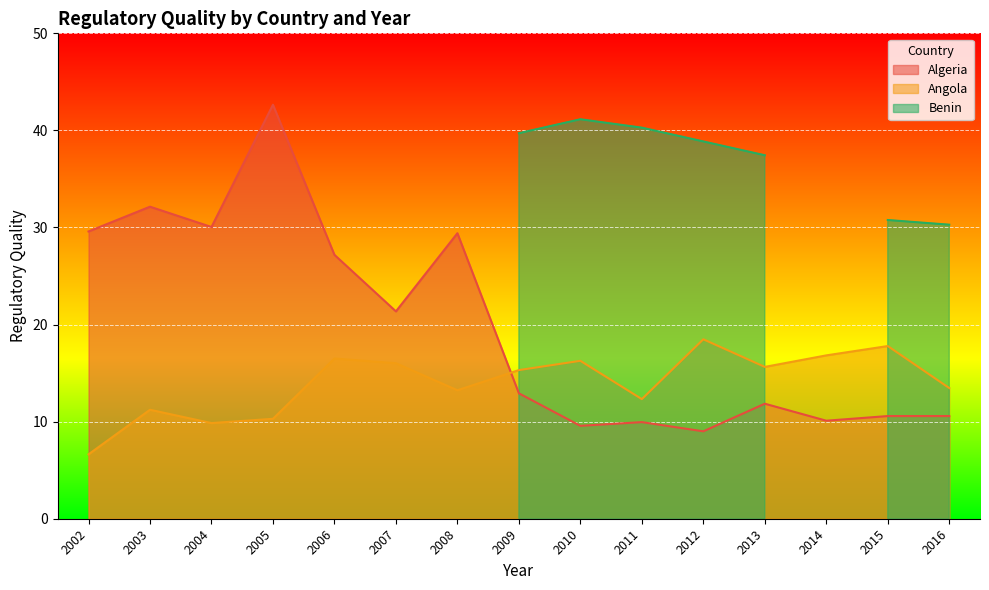

What is the smallest value displayed?

6.6